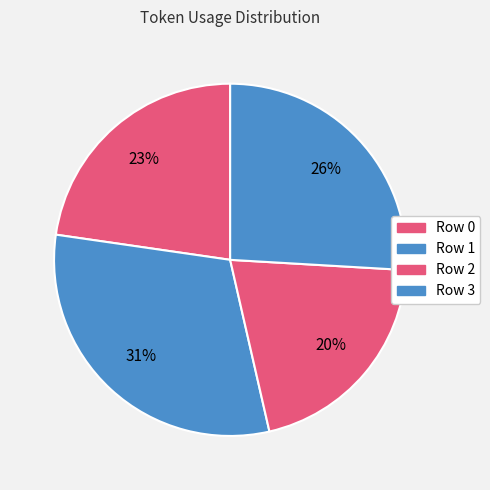

How many segments does this pie chart have?

4